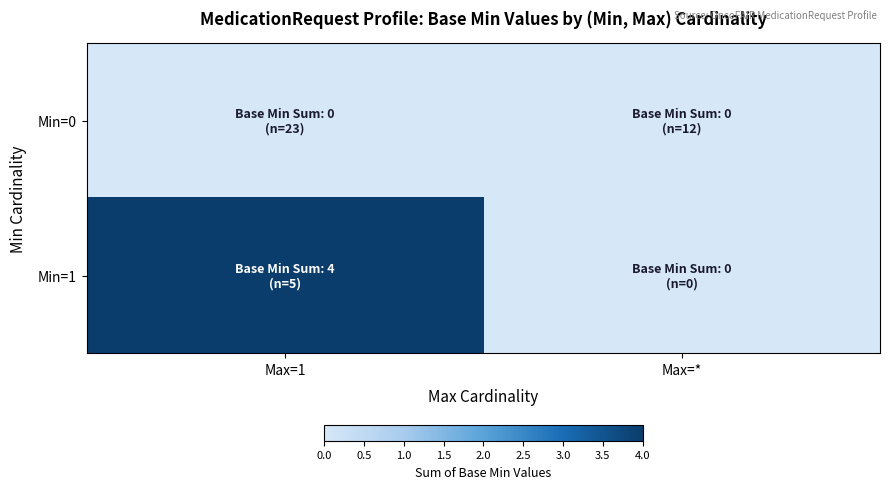

Which label corresponds to the smallest value in the chart?

Max=1